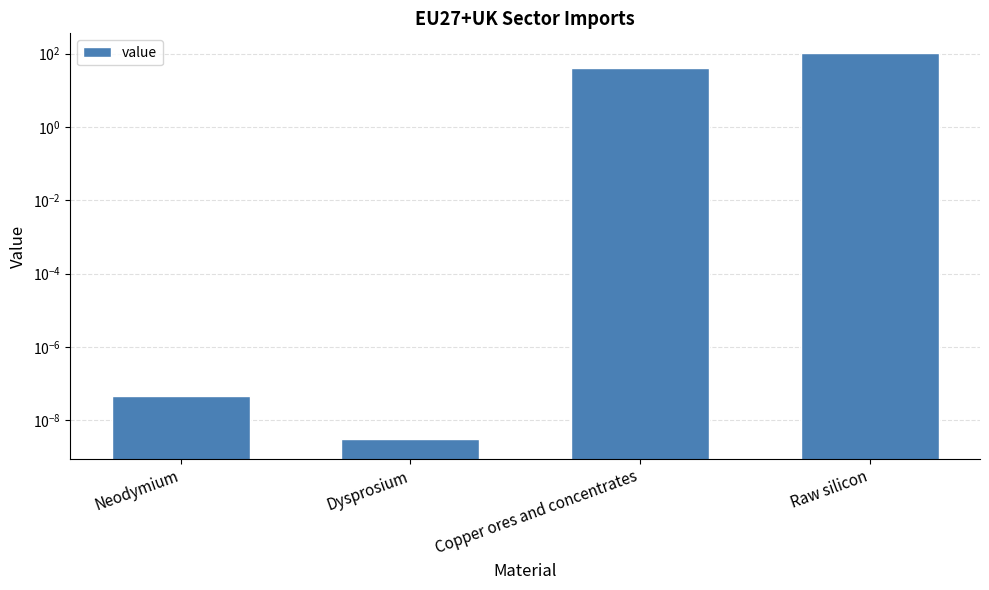

What is the maximum value shown in the chart?

105.8